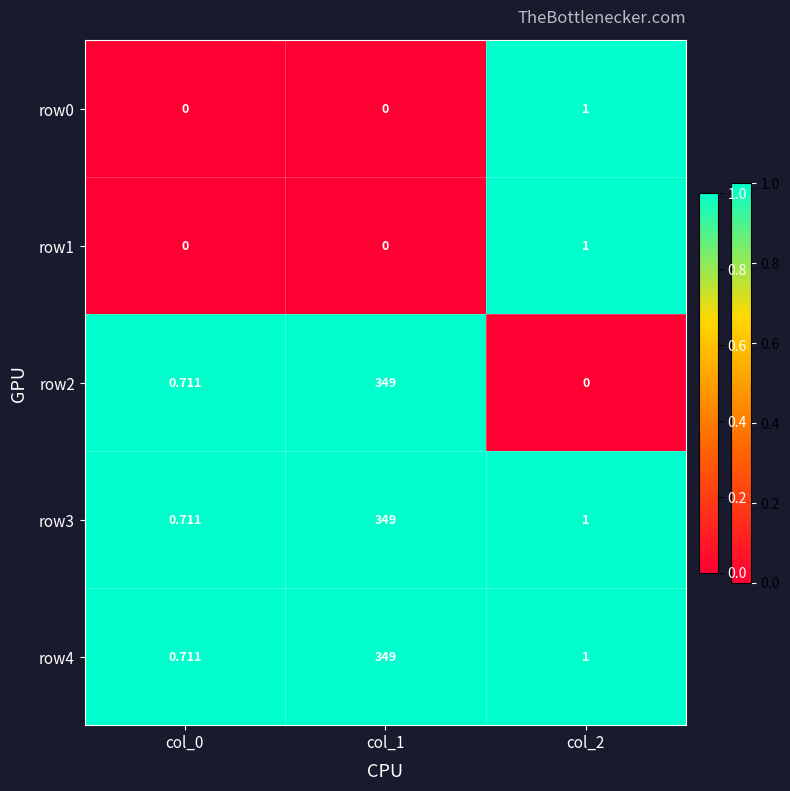

Is the value of row3 at col_0 greater than the value of row1 at col_0?

Yes